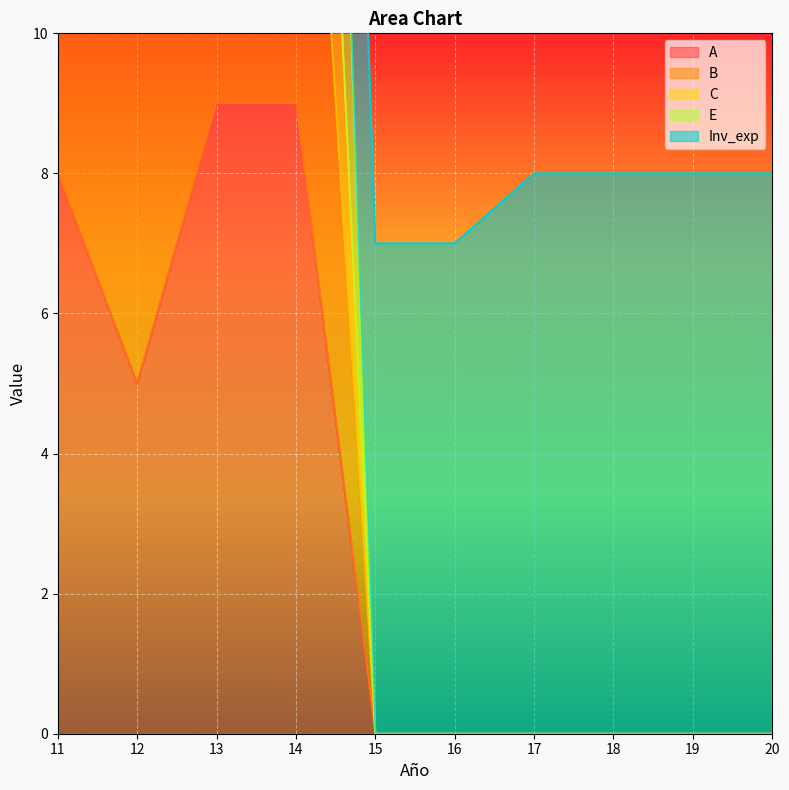

The A series shows 4 at 18. True or false?

False